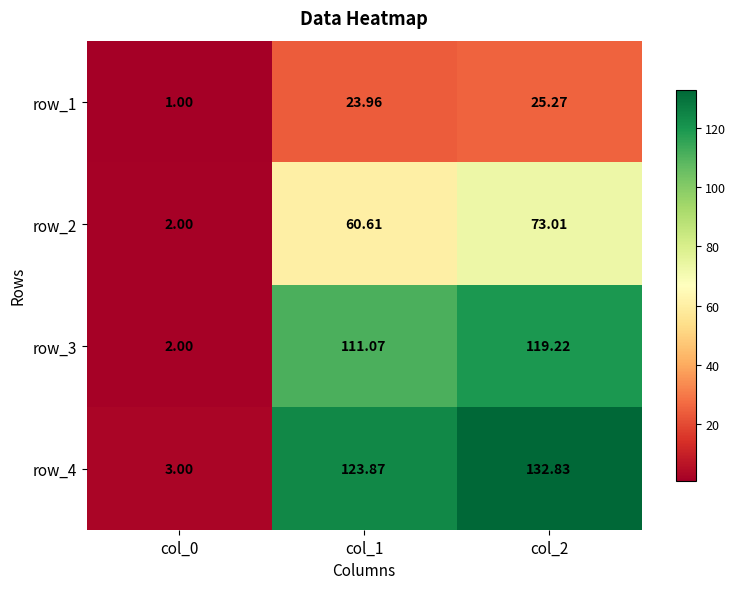

What is the approximate value of row_3 at col_1?

111.1